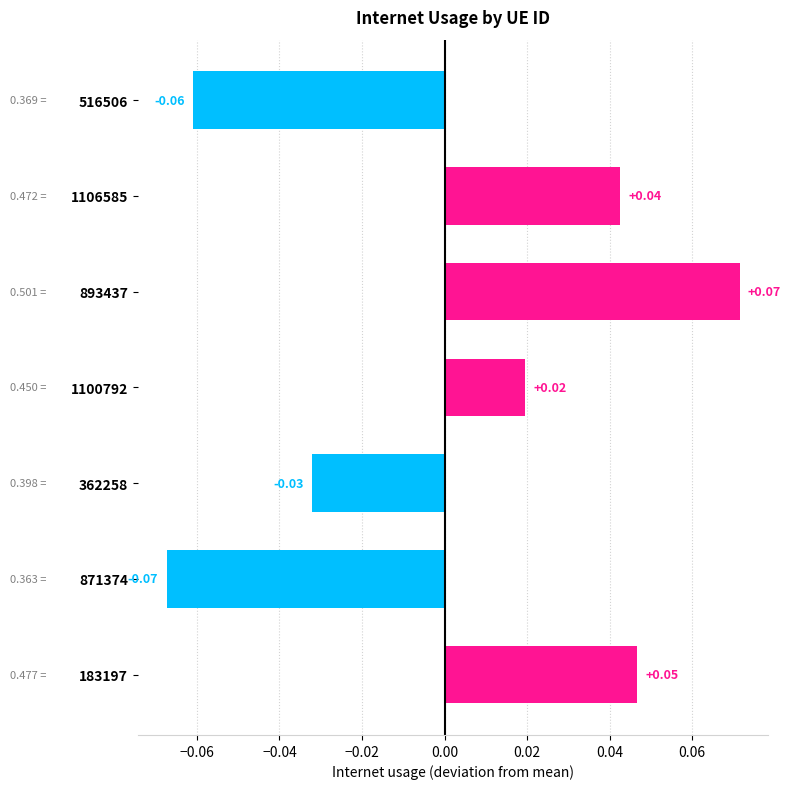

Between 183197 and 893437, which is larger?

893437